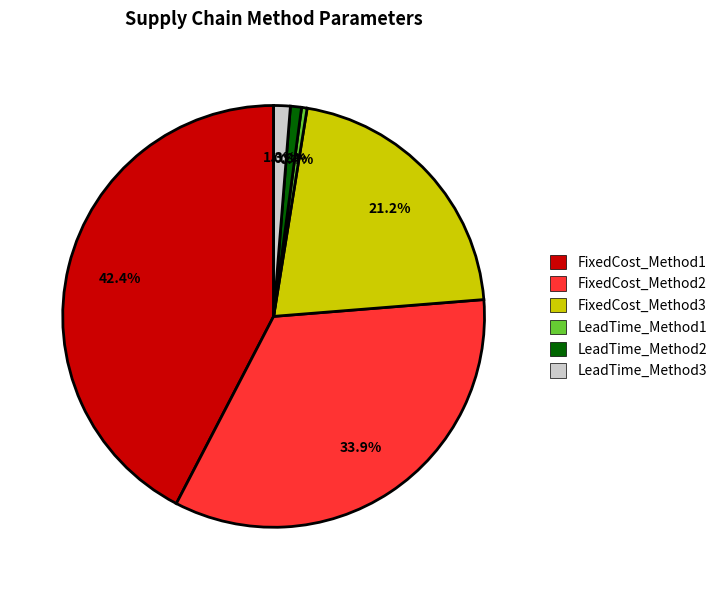

How much of the chart is everything except LeadTime_Method2?

99.2%